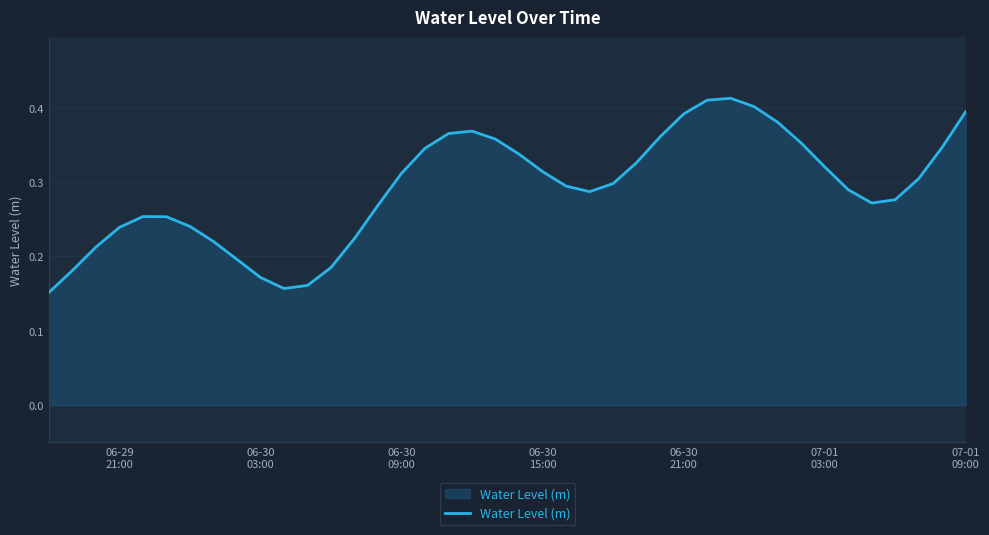

How many points are higher than both their immediate neighbors (excluding endpoints)?

3